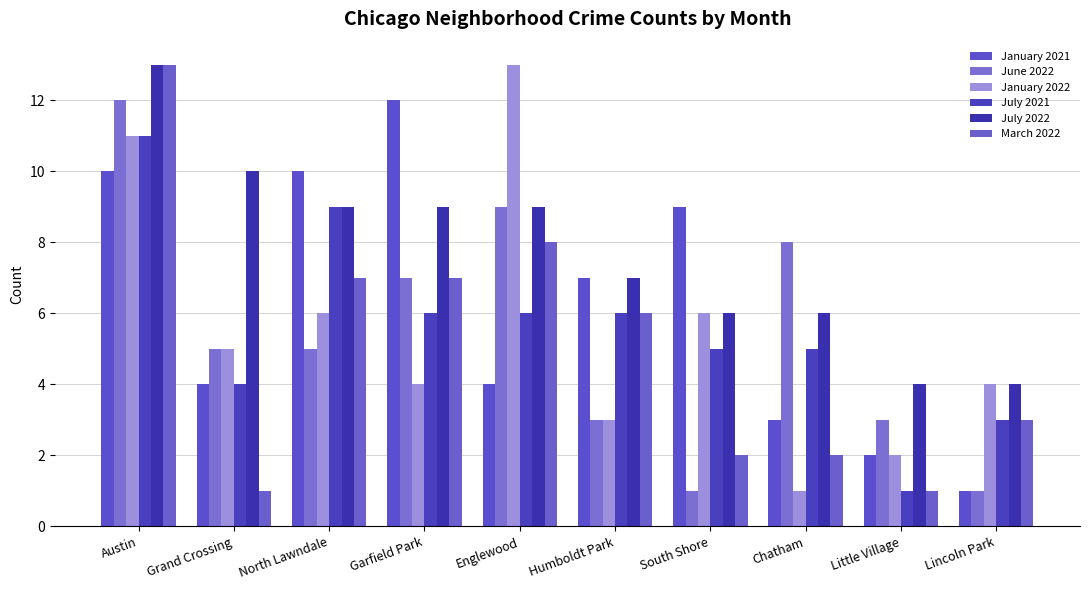

Rank the categories by January 2022 value from lowest to highest.

Chatham, Little Village, Humboldt Park, Garfield Park, Lincoln Park, Grand Crossing, North Lawndale, South Shore, Austin, Englewood